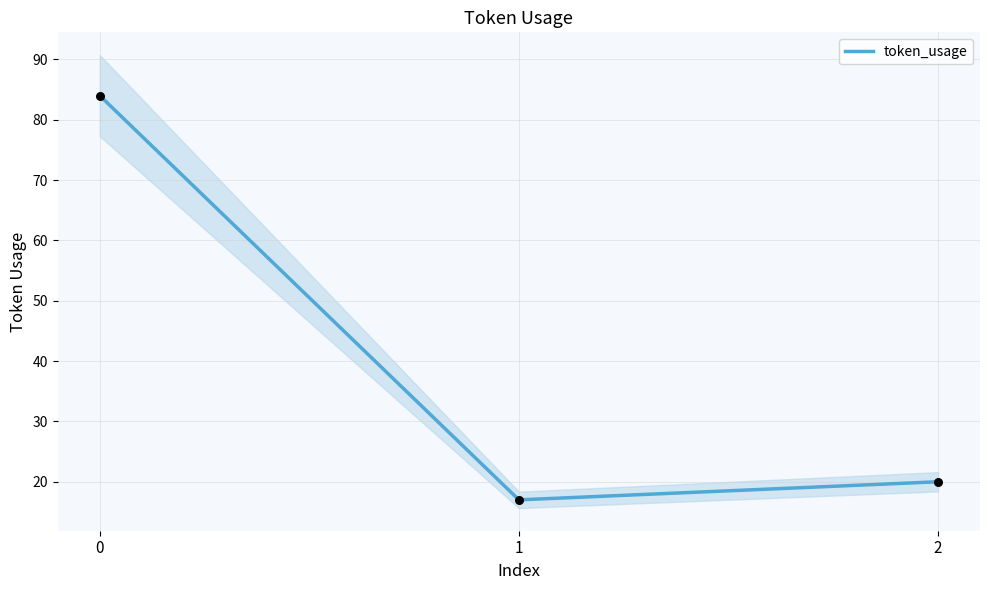

Approximately how many times larger is the value at 0 compared to 2?

4.2